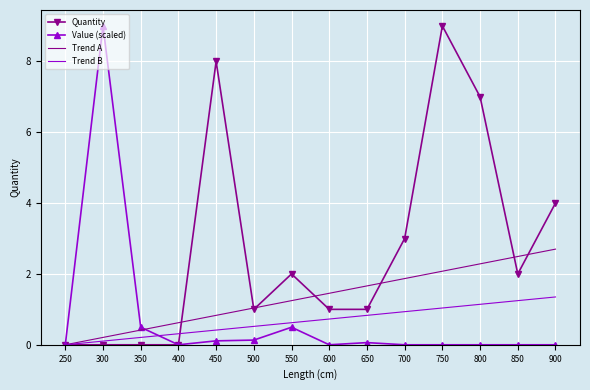

True or false: Quantity has a value of 2.1 at 700.

False